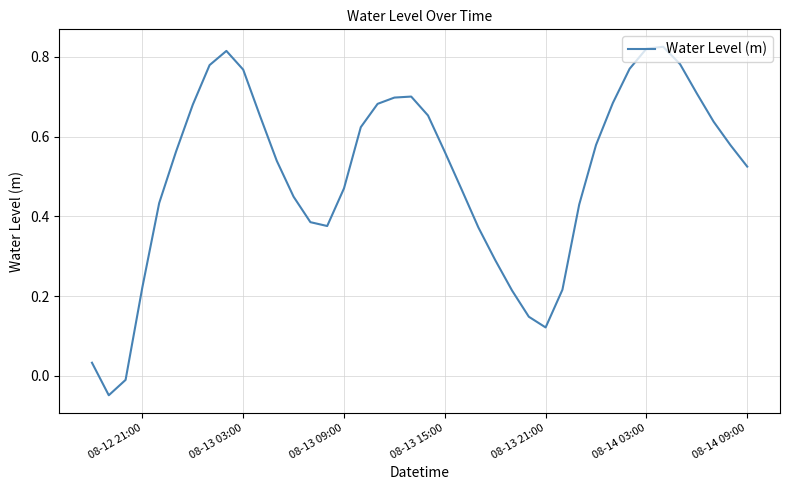

What is the difference between the maximum and minimum values?

0.9